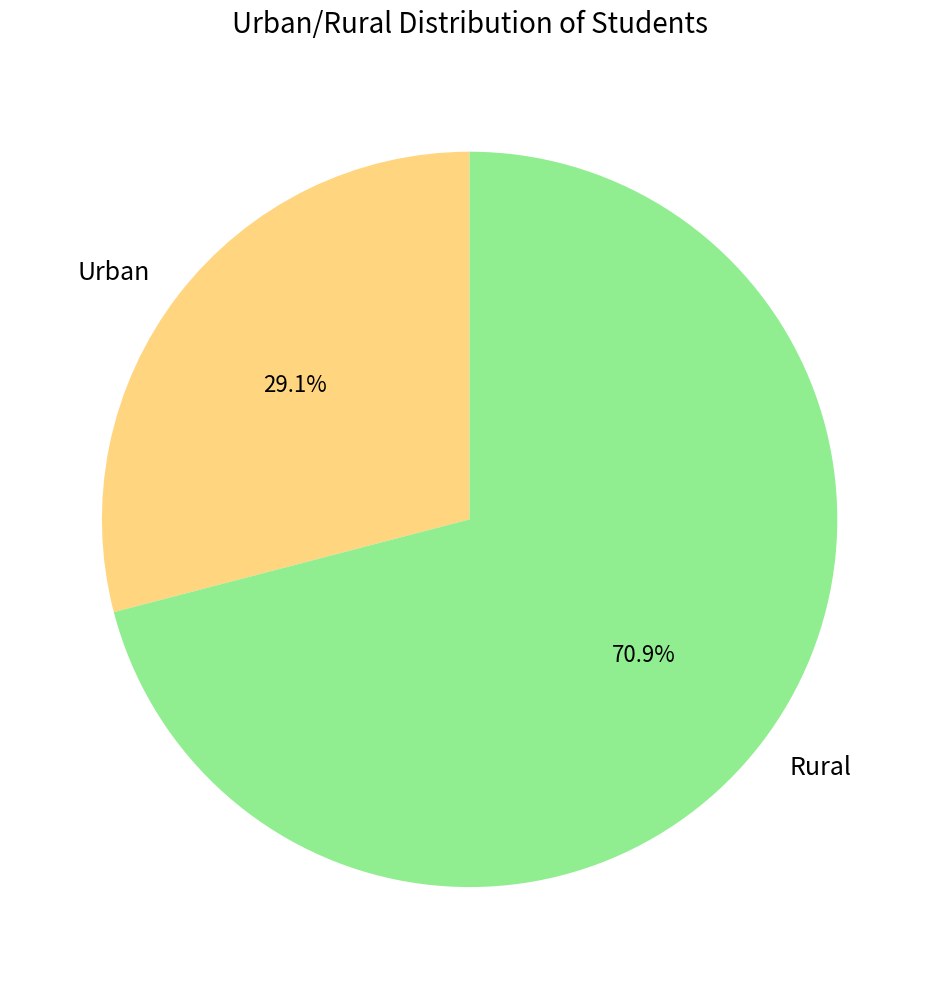

Count the number of slices in the pie.

2